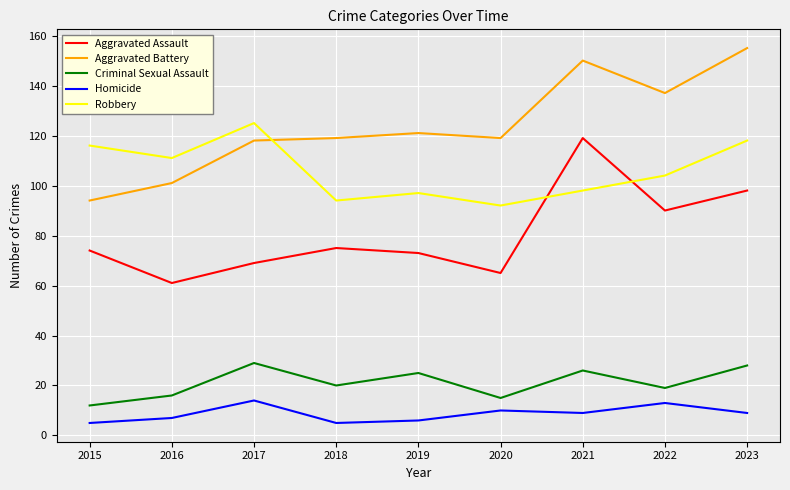

At which label does Aggravated Battery reach its peak?

2023